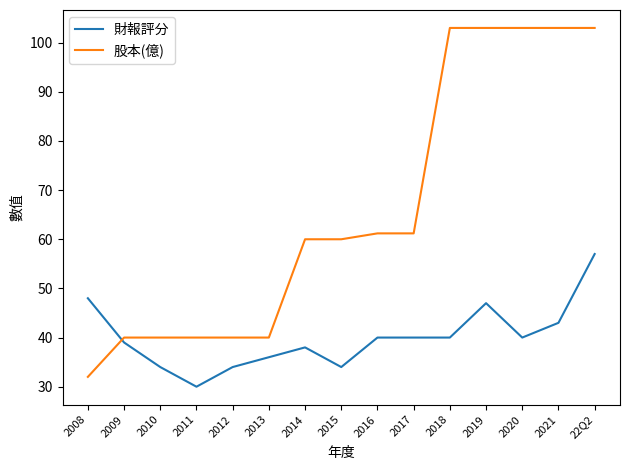

What is the total value across all series at 2010?

74.0